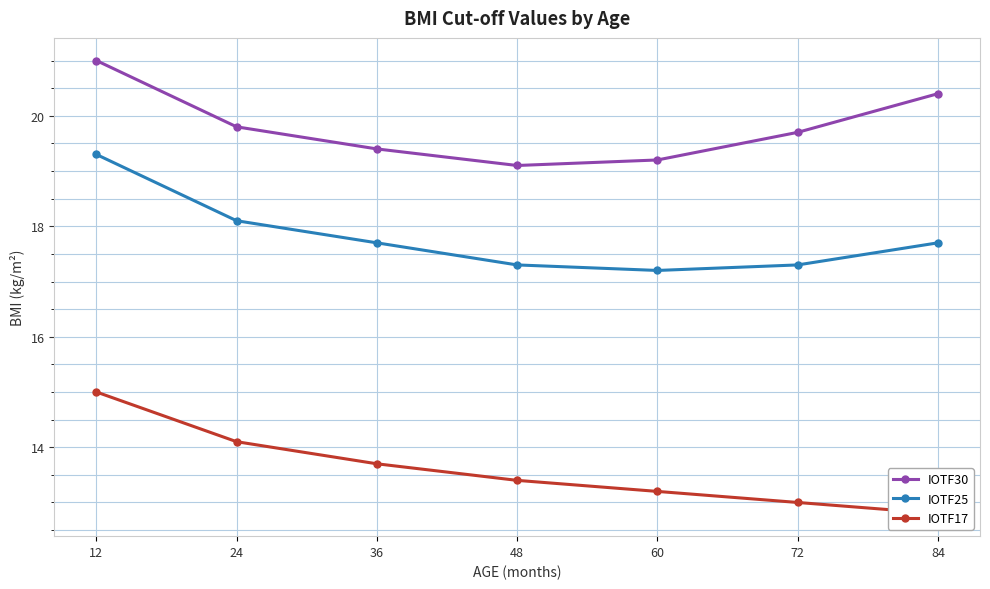

Is the value of IOTF17 at 72 greater than the value of IOTF30 at 24?

No